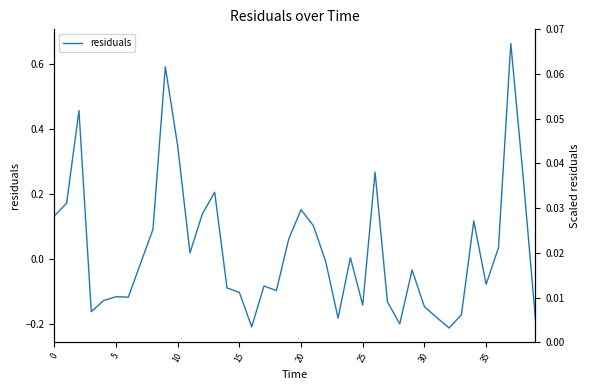

Reading right to left, list all the values displayed in this chart.

-0.2	0.3	0.7	0.0	-0.1	0.1	-0.2	-0.2	-0.2	-0.1	-0.0	-0.2	-0.1	0.3	-0.1	0.0	-0.2	-0.0	0.1	0.2	0.1	-0.1	-0.1	-0.2	-0.1	-0.1	0.2	0.1	0.0	0.3	0.6	0.1	-0.0	-0.1	-0.1	-0.1	-0.2	0.5	0.2	0.1